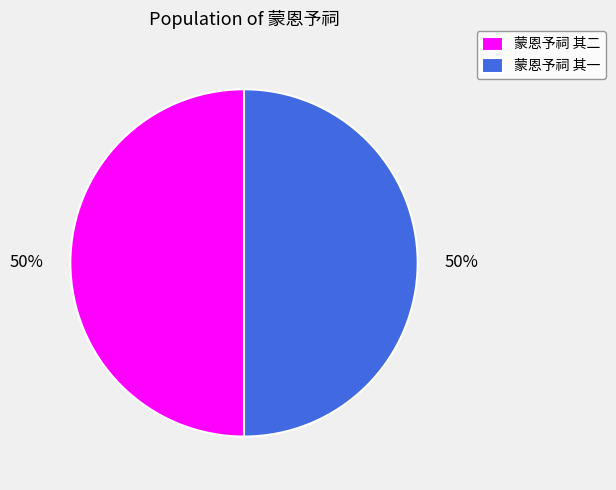

Is the sum of 蒙恩予祠 其二 and 蒙恩予祠 其一 greater than half?

Yes